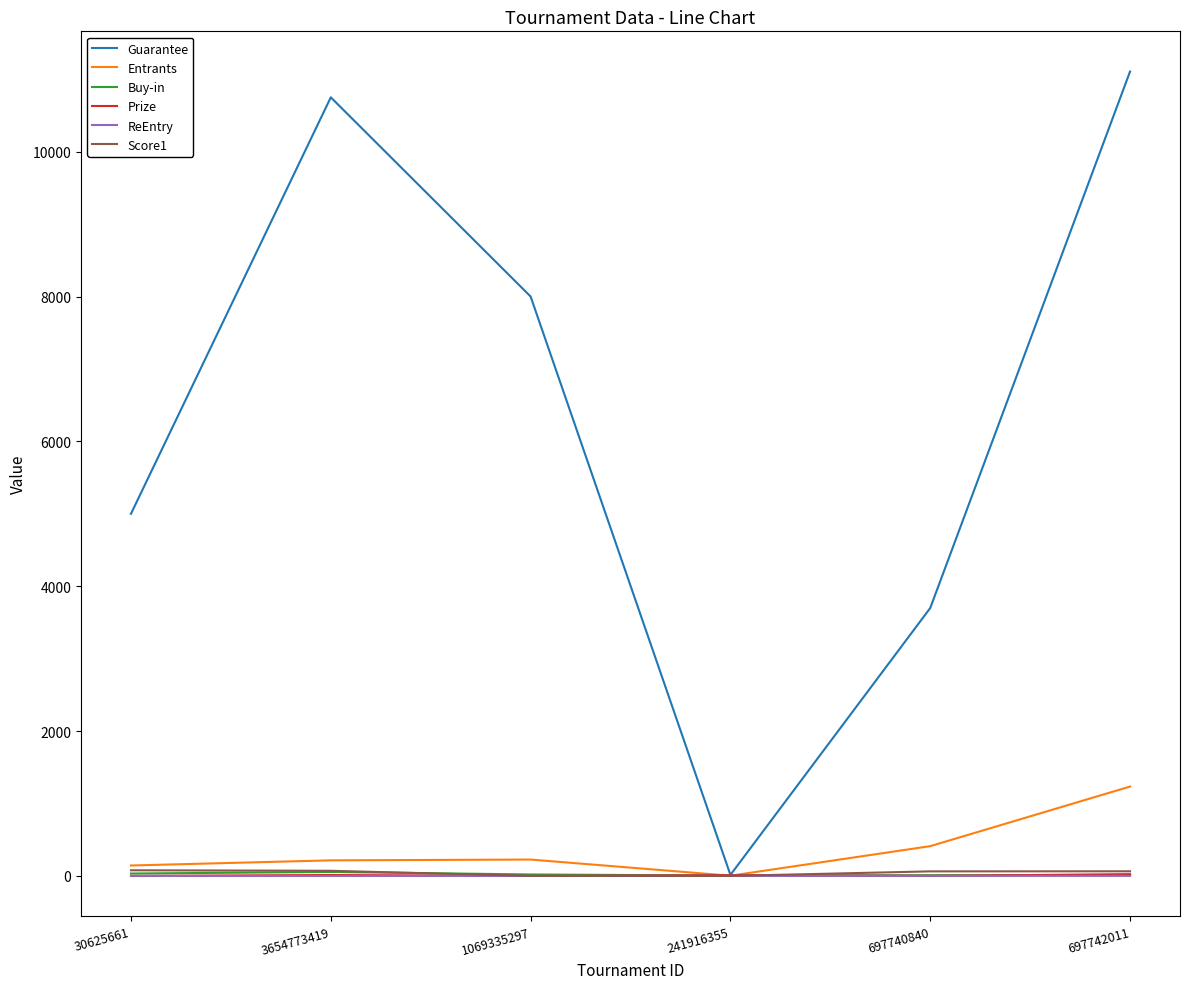

At which label does Guarantee reach its minimum?

241916355